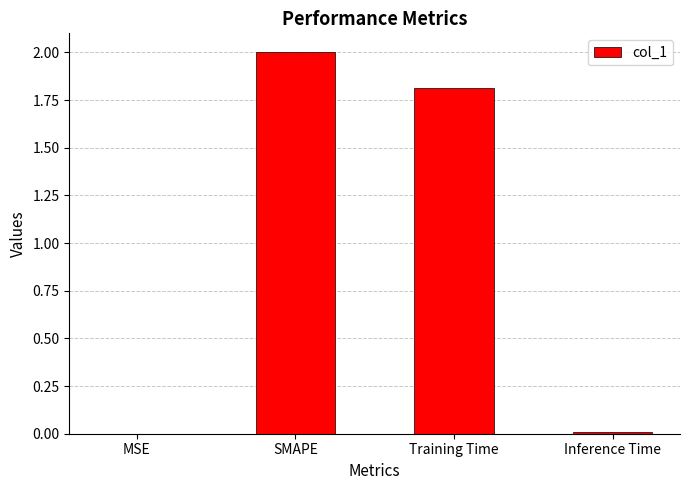

Approximately how many times larger is the value at SMAPE compared to Training Time?

1.1